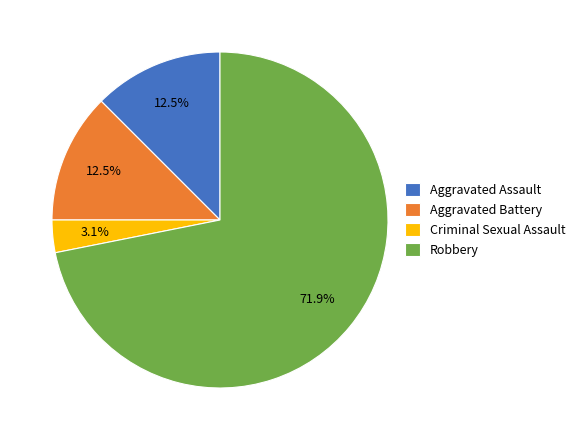

Count the number of slices in the pie.

4